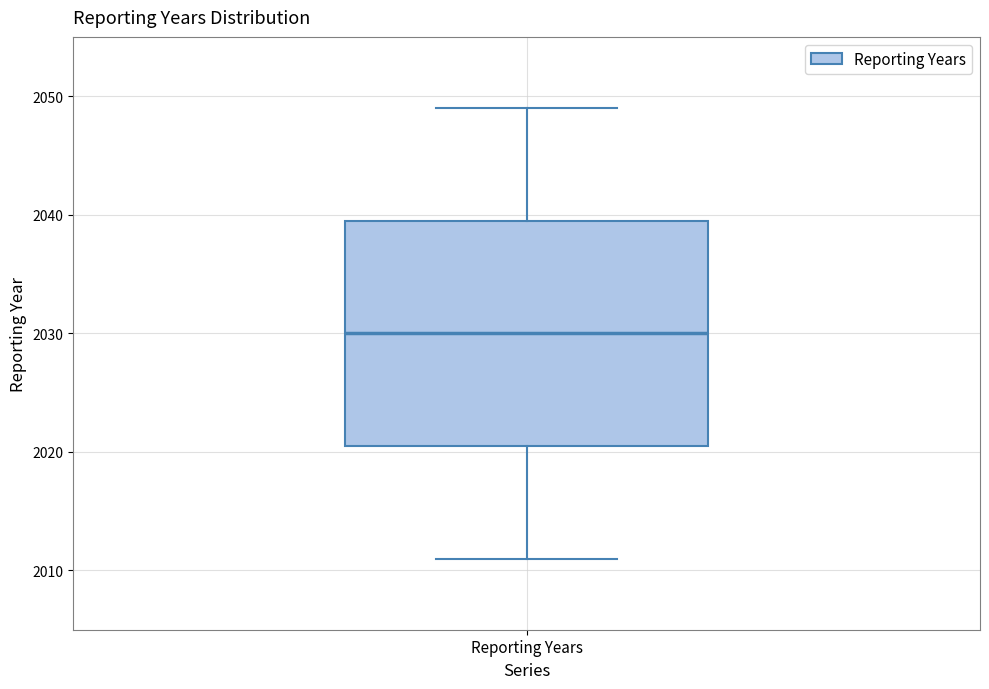

Read this box plot against the y-axis: the position of the median line, the range covered by the box, and the ends of both whiskers. The values are not printed on the chart, so give them approximately, as read against the axis.

median 2030, box 2021 to 2040, whiskers 2011 to 2049